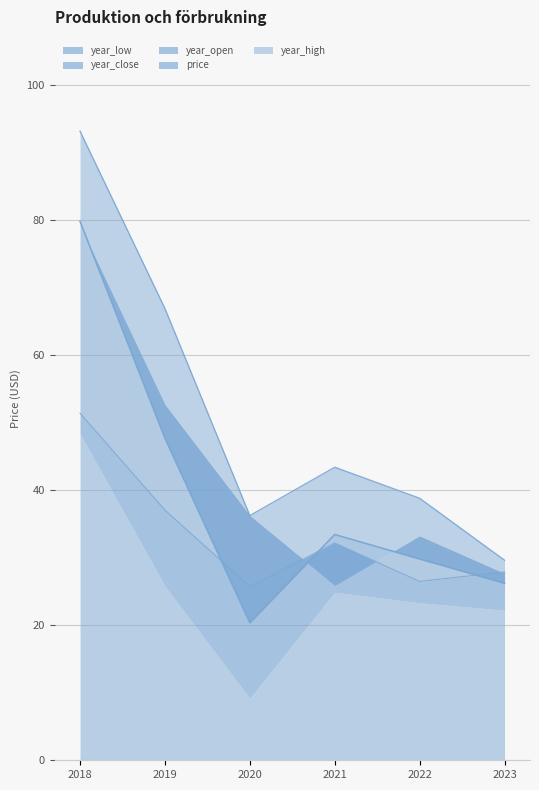

The price series shows 20.4 at 2020. True or false?

True